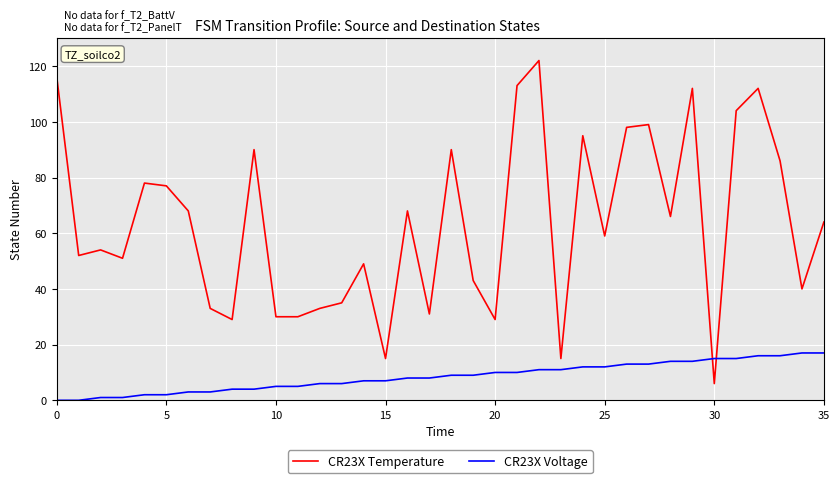

True or false: CR23X Voltage and CR23X Temperature cross at least once.

True